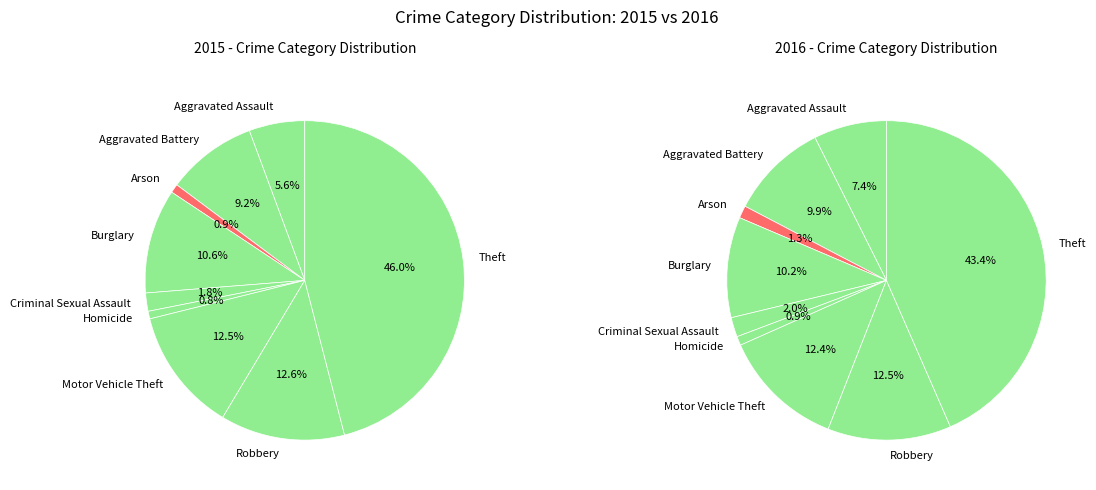

Which category has the smallest portion of the pie?

Homicide